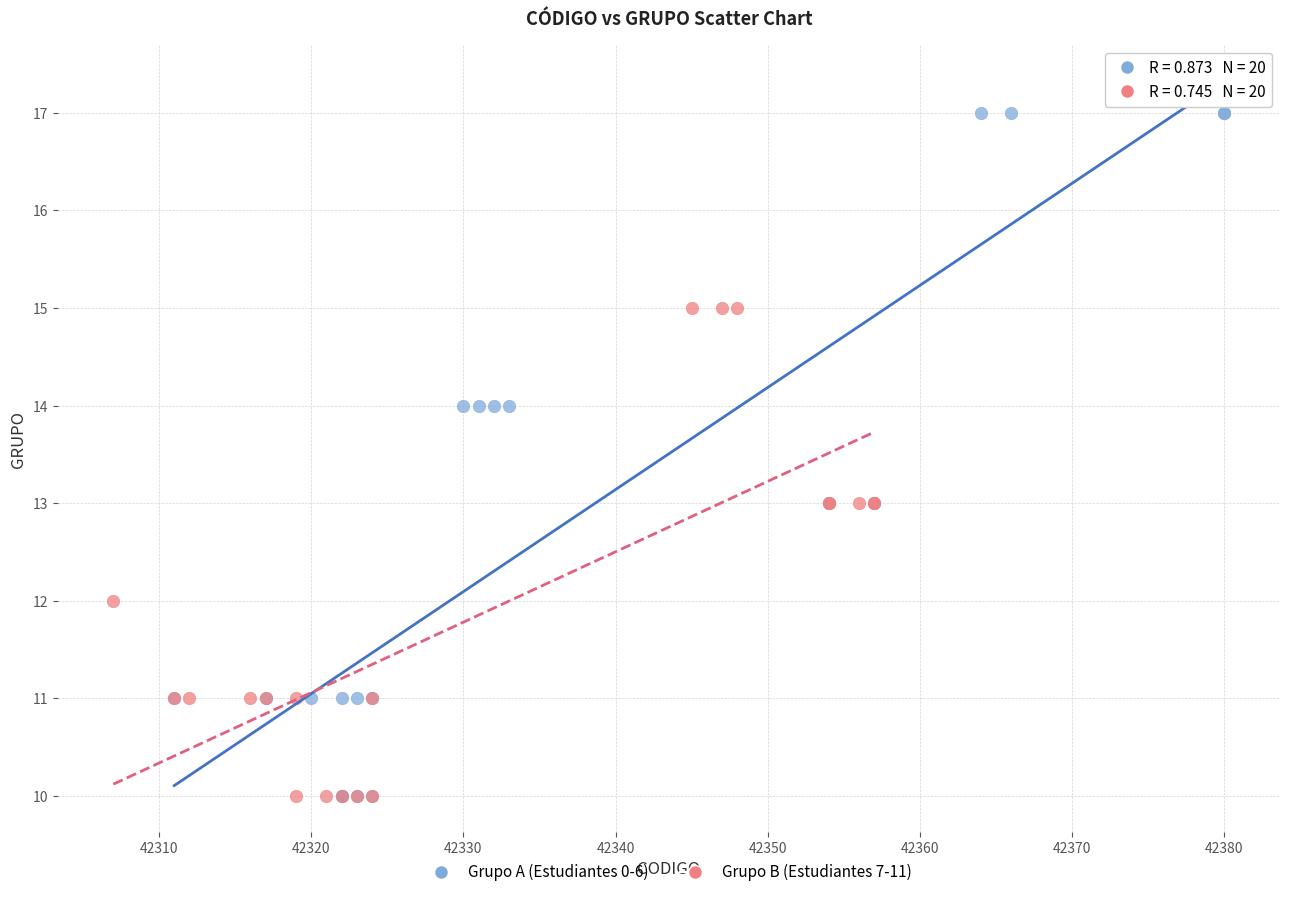

Which series has the widest spread of Y values?

Grupo A (Estudiantes 0-6)